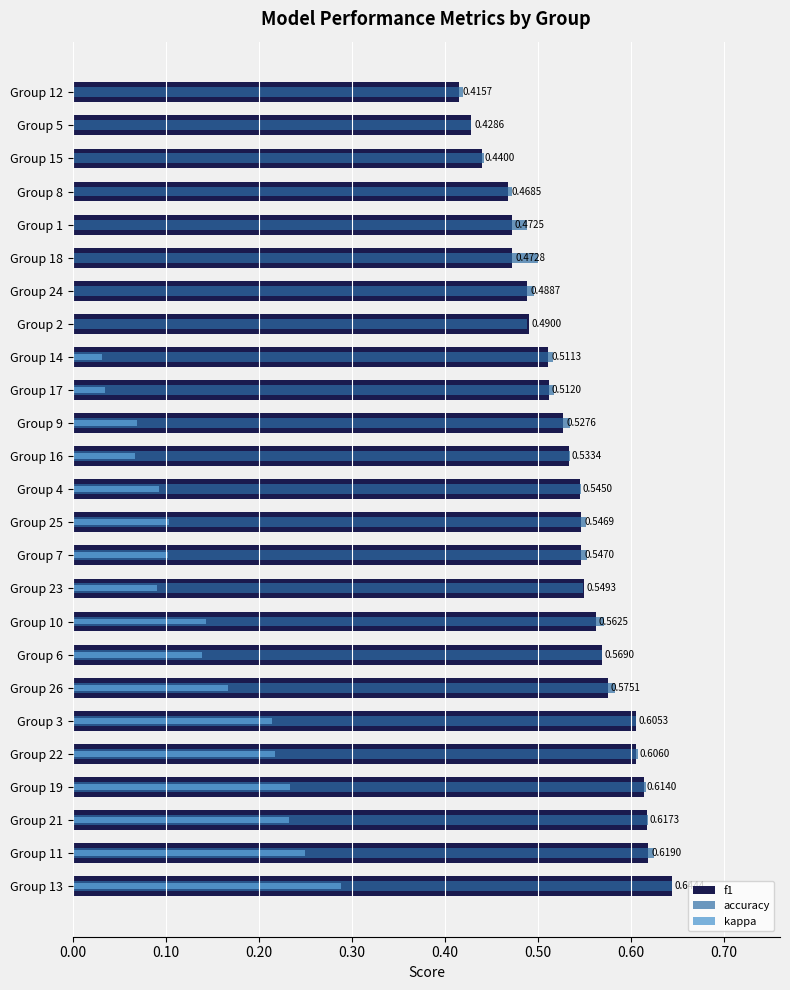

How many categories are shown in the chart?

25